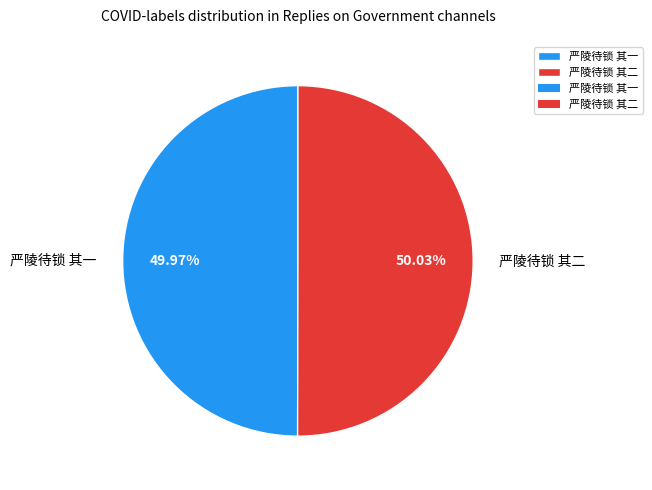

To the nearest percent, what is the average slice percentage?

50%